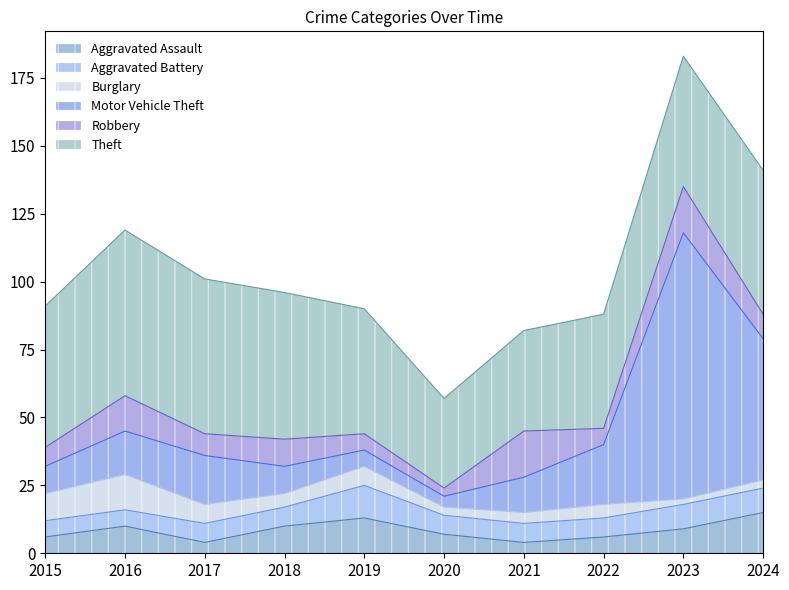

What is the difference between the highest and lowest values at 2015?

46